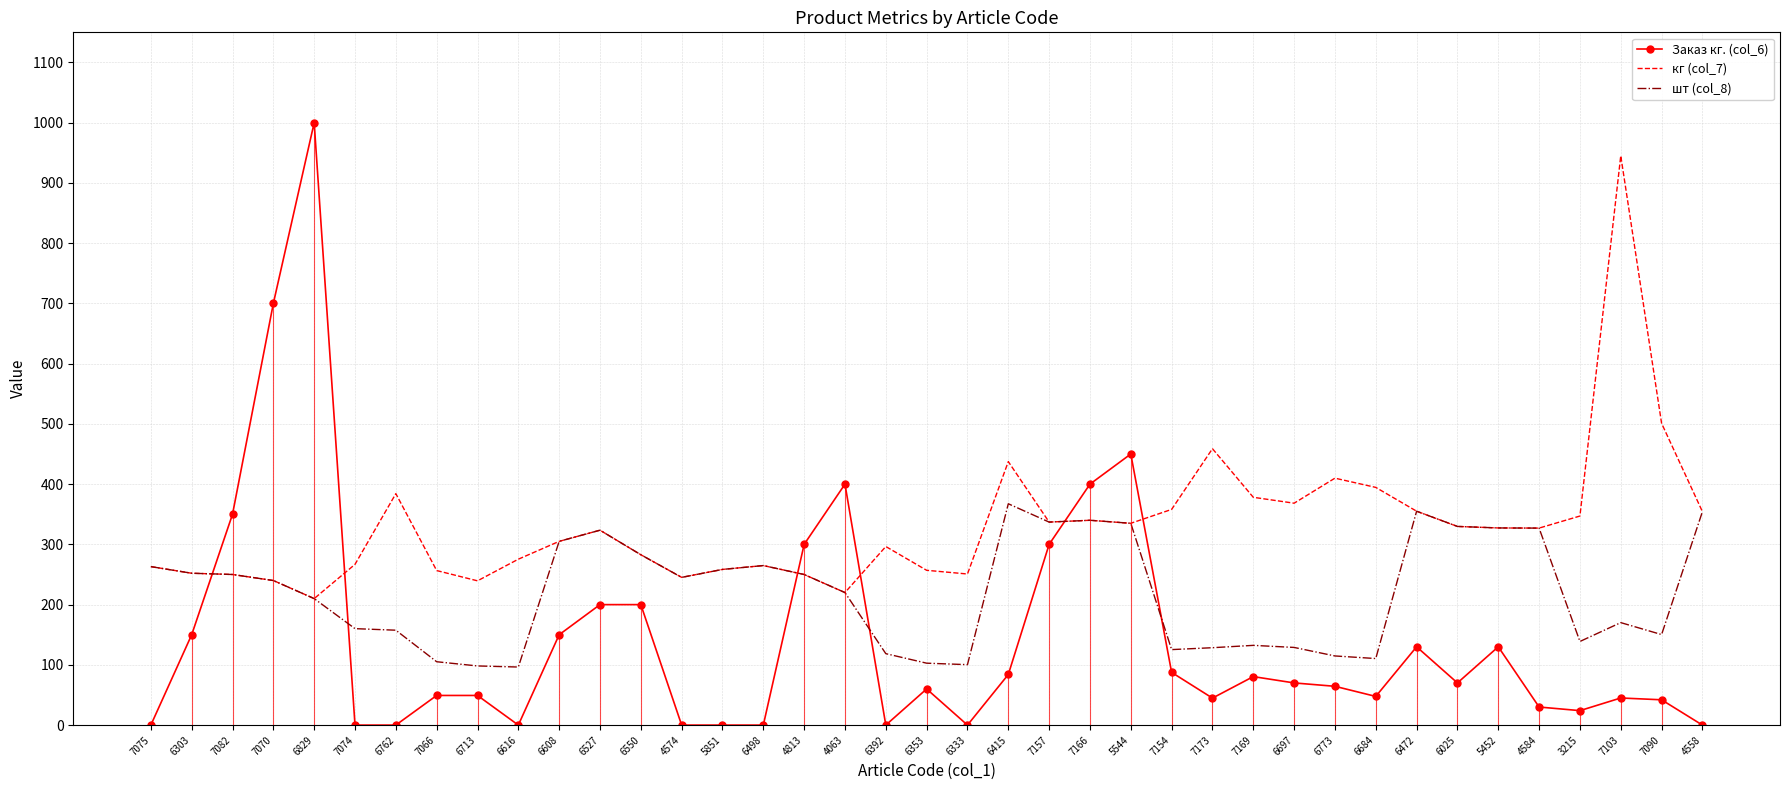

True or false: Заказ кг. (col_6) has more than 2 points higher than both neighbors.

True